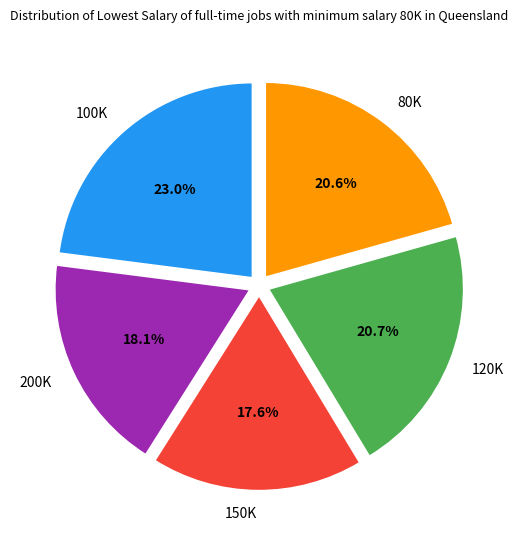

Is the sum of 80K and 150K greater than half?

No